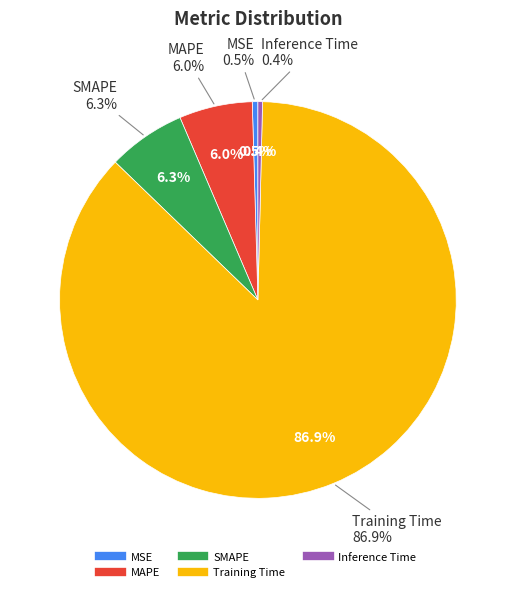

Which category has the biggest portion of the pie?

Training Time